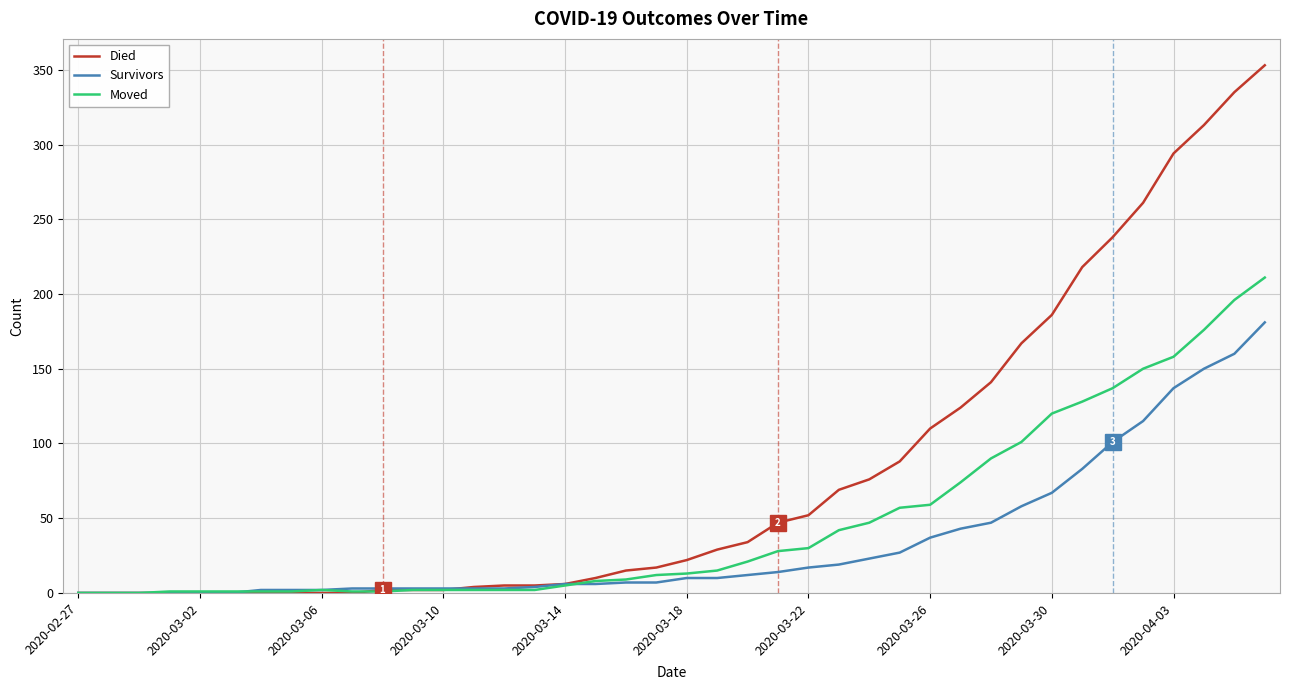

What is the greatest value displayed?

353